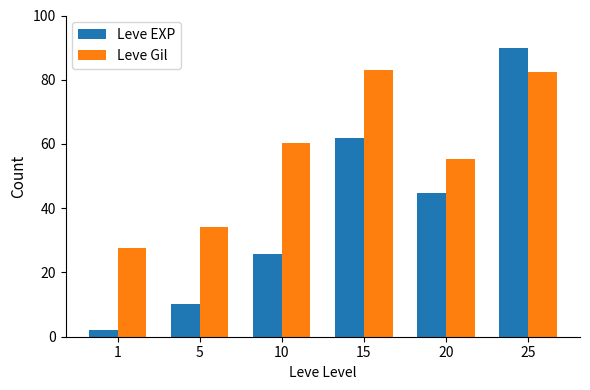

Rank the series by their maximum value, from highest to lowest.

Leve EXP, Leve Gil